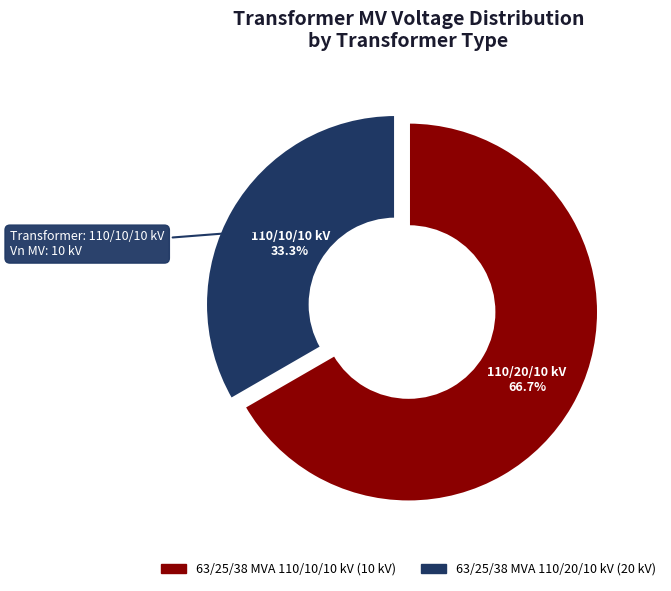

Is there any slice that represents more than half of the pie?

Yes